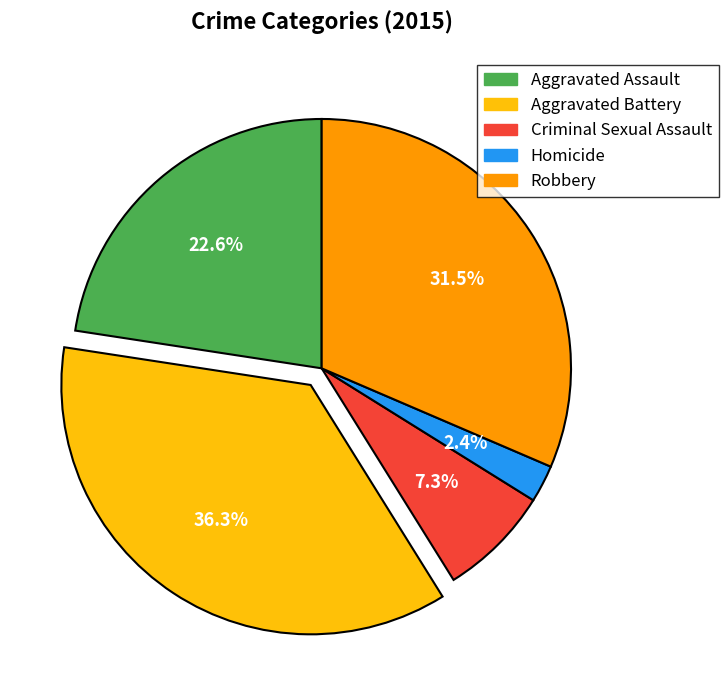

True or false: Criminal Sexual Assault accounts for 7% of the total.

True